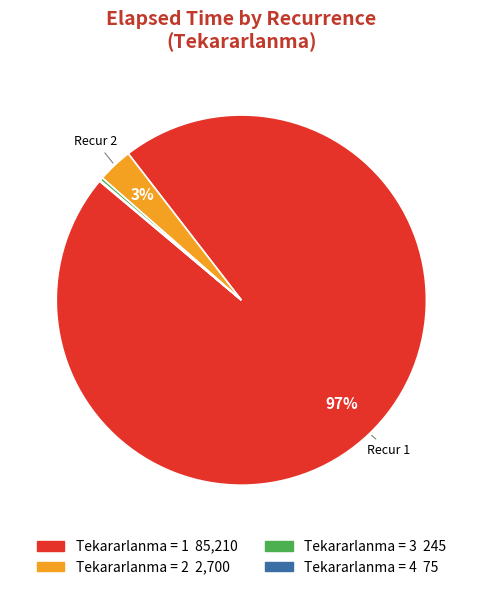

Is there any slice that represents more than half of the pie?

Yes